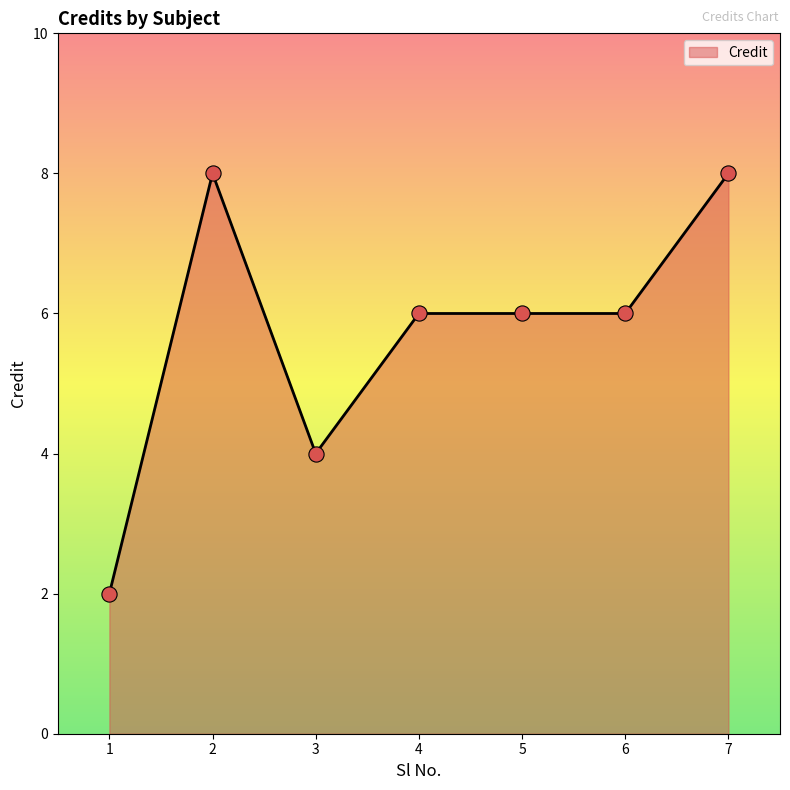

Which has a higher value, 1 or 6?

6